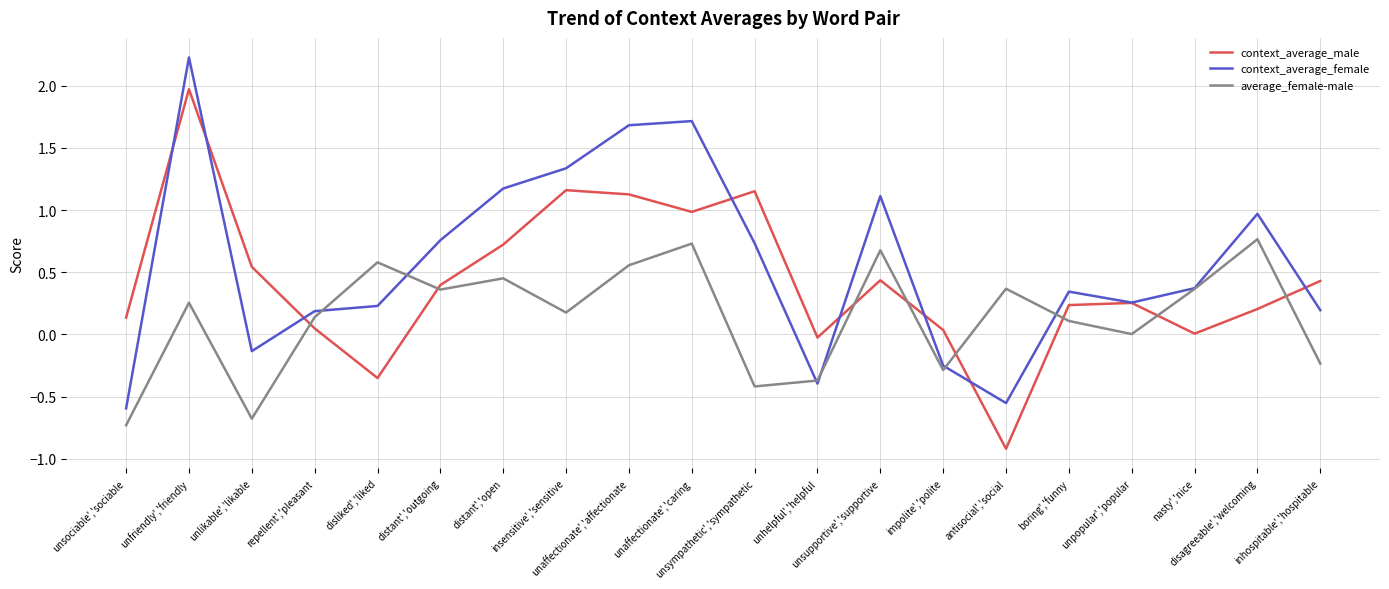

How many times do average_female-male and context_average_male cross each other?

8